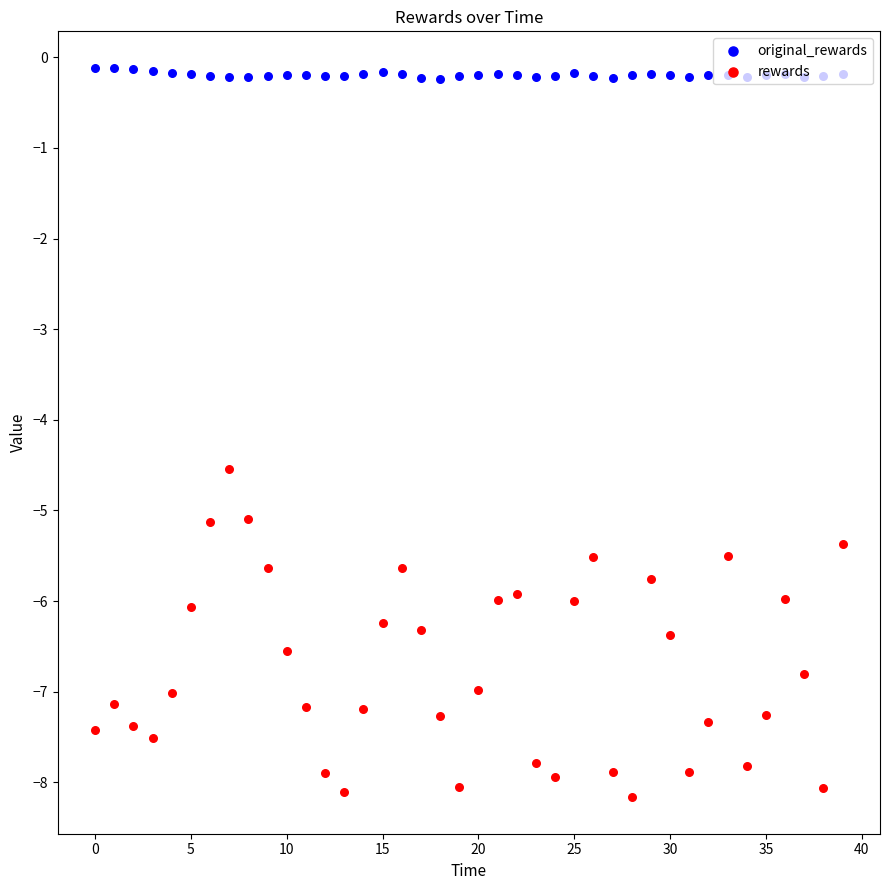

Which series has the largest total across all categories?

original_rewards